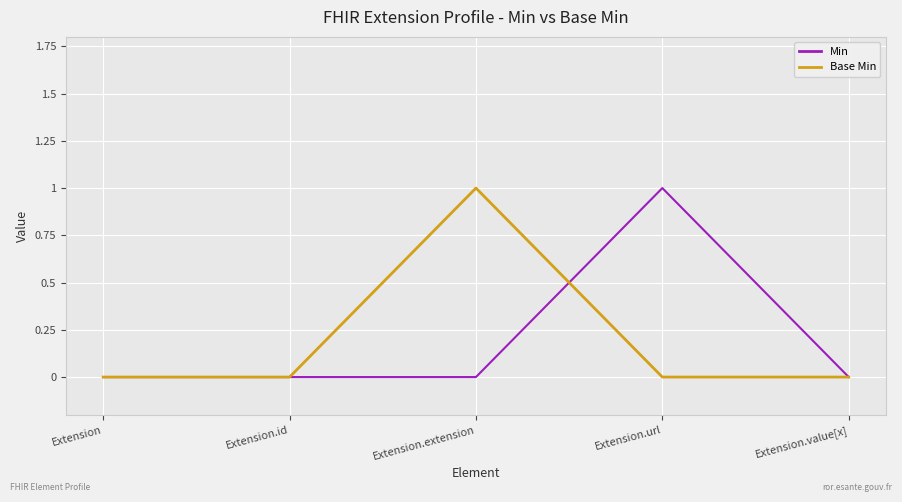

The Base Min series shows 1 at Extension.extension. True or false?

True